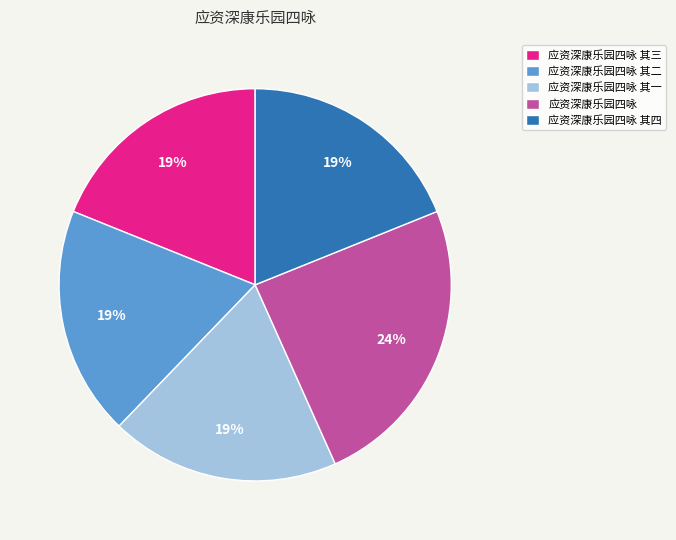

Do 应资深康乐园四咏 and 应资深康乐园四咏 其三 together represent more than half of the pie?

No